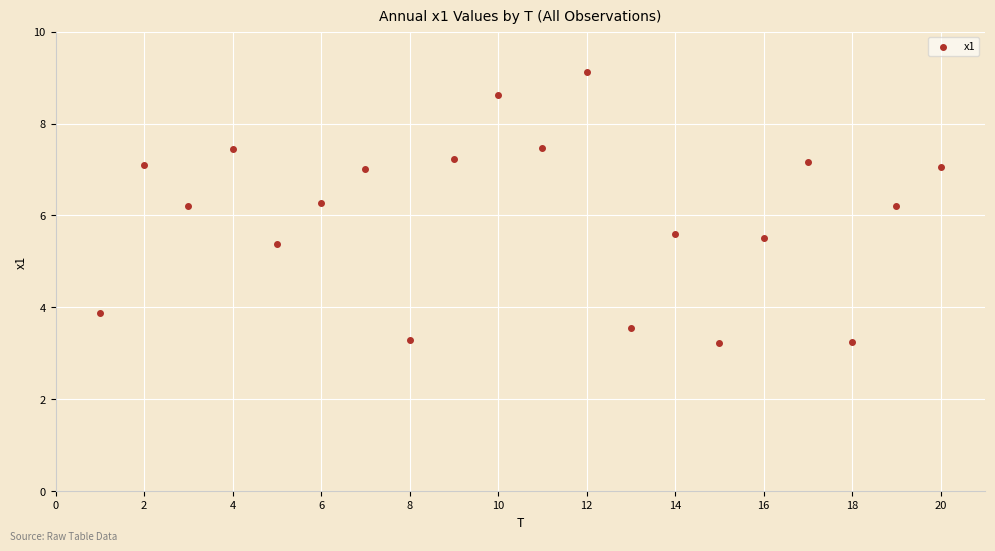

What is the range of Y values (max minus min)?

5.9